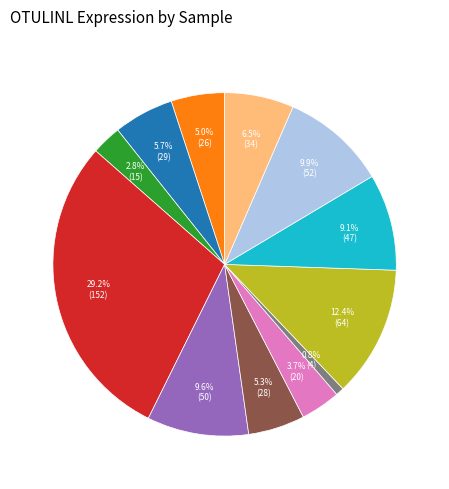

Is there any slice that represents more than half of the pie?

No